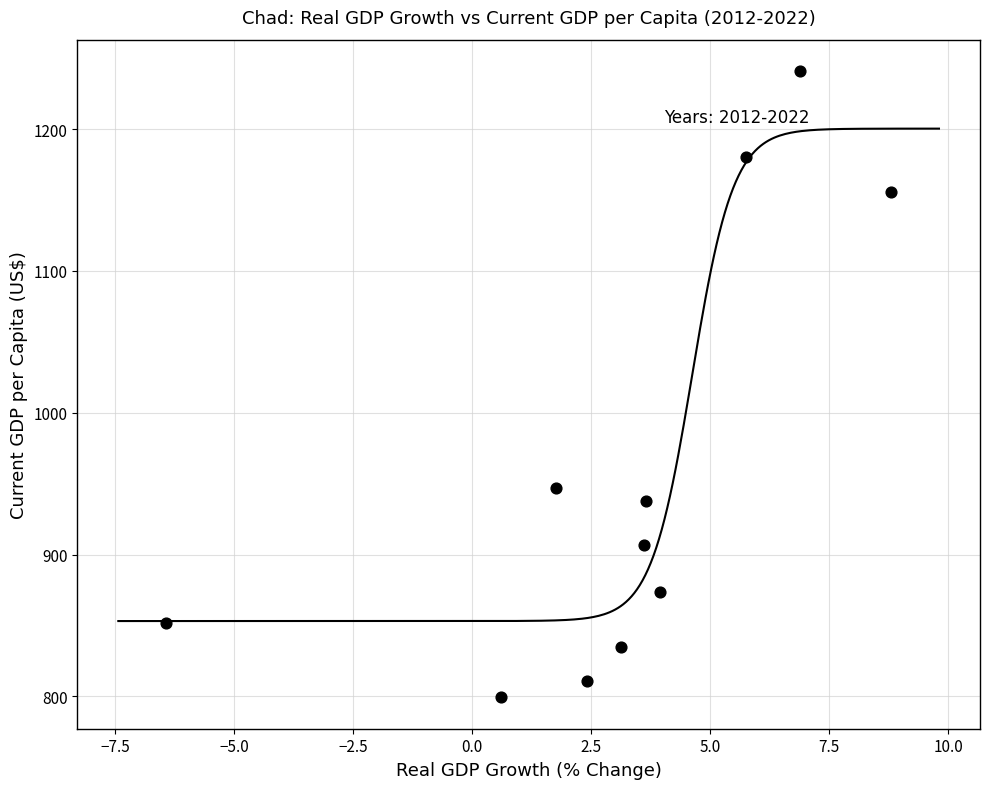

What Y value in the scatter plot is closest to 1020?

946.9